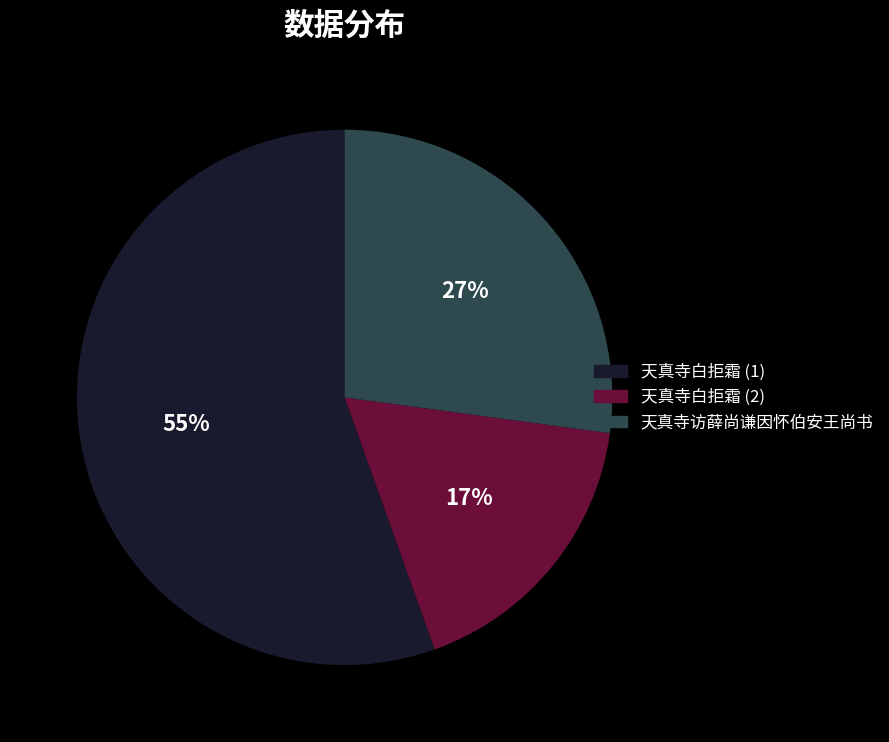

Rank the categories by value from lowest to highest.

天真寺白拒霜 (2), 天真寺访薛尚谦因怀伯安王尚书, 天真寺白拒霜 (1)